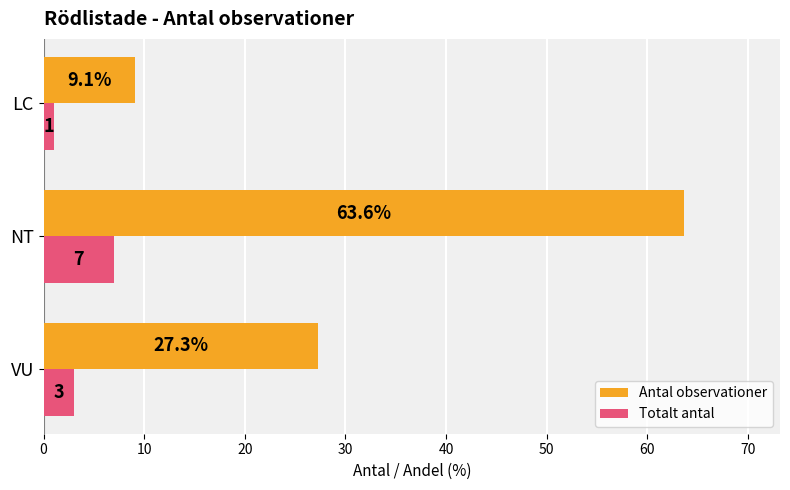

Which series has the largest total across all categories?

Antal observationer